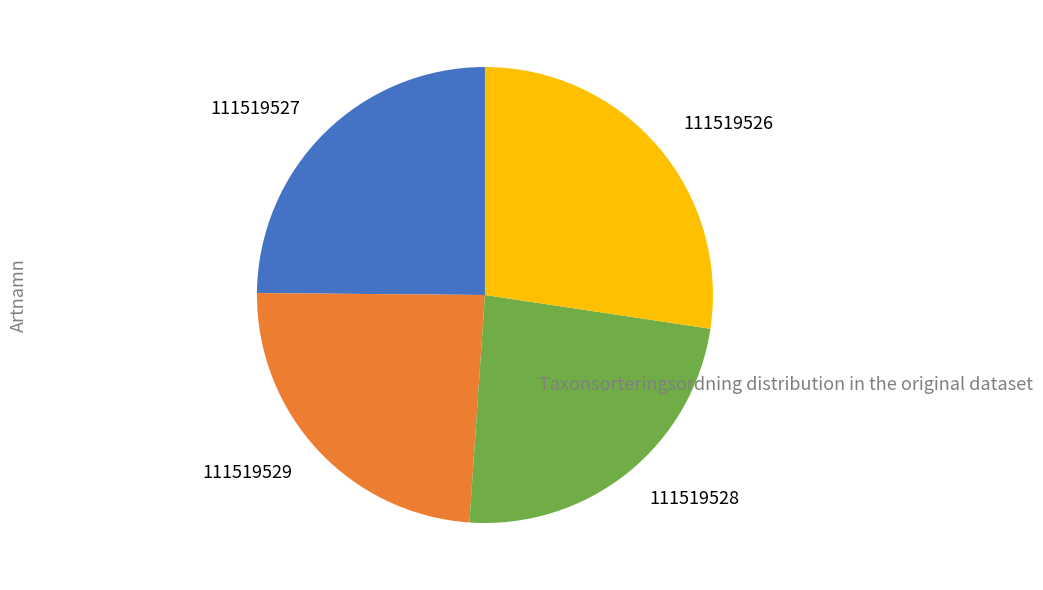

Which category has the biggest portion of the pie?

111519526